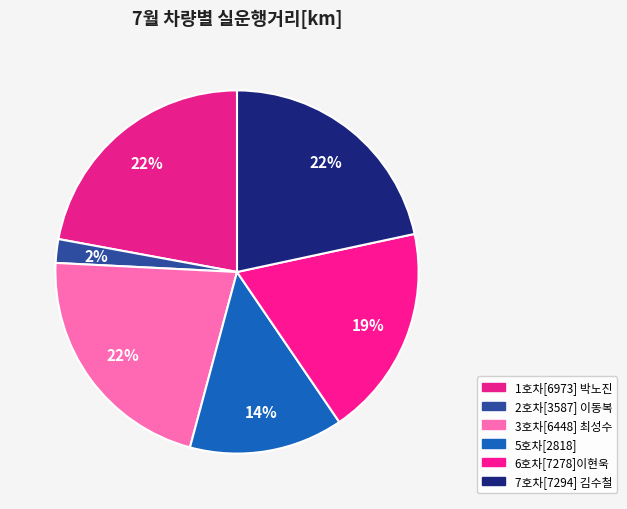

The 6호차[7278]이현욱 slice represents 13% of the pie. True or false?

False